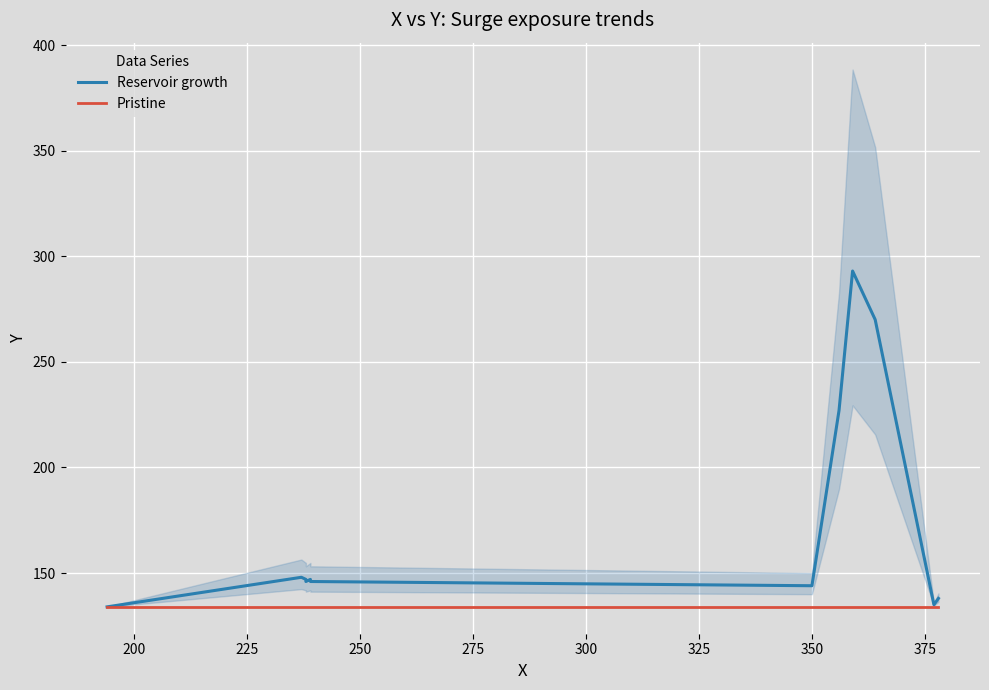

How many distinct data groups are displayed?

2